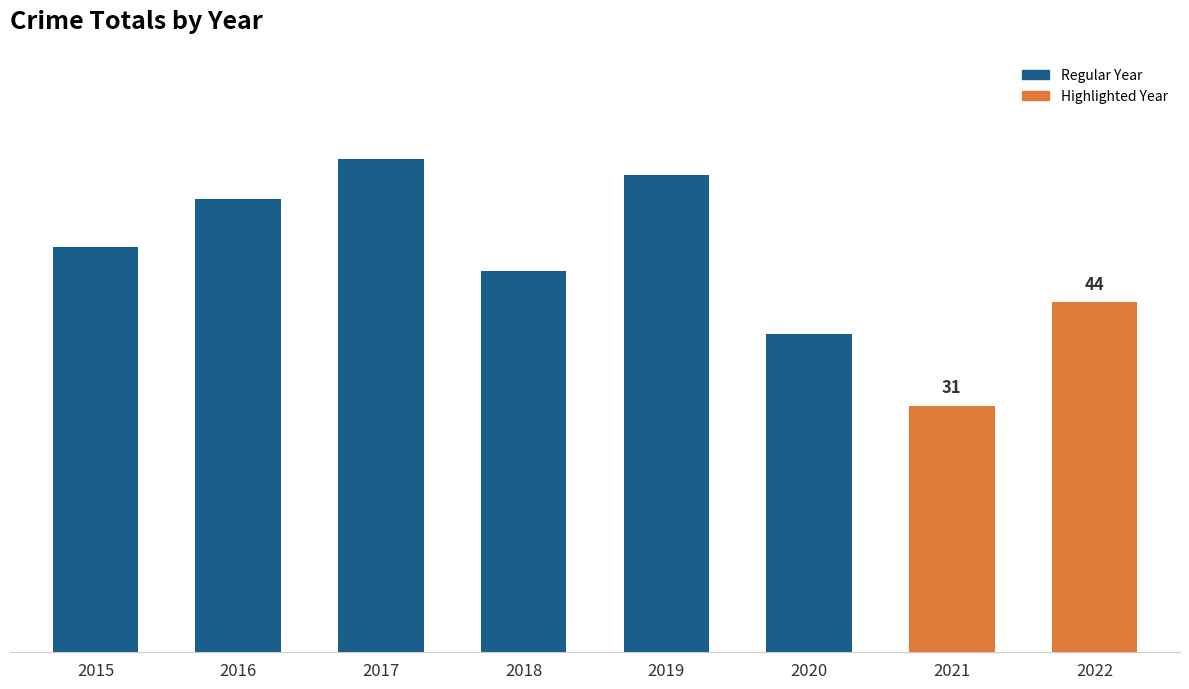

Are the bars grouped side by side (vs. stacked)?

No